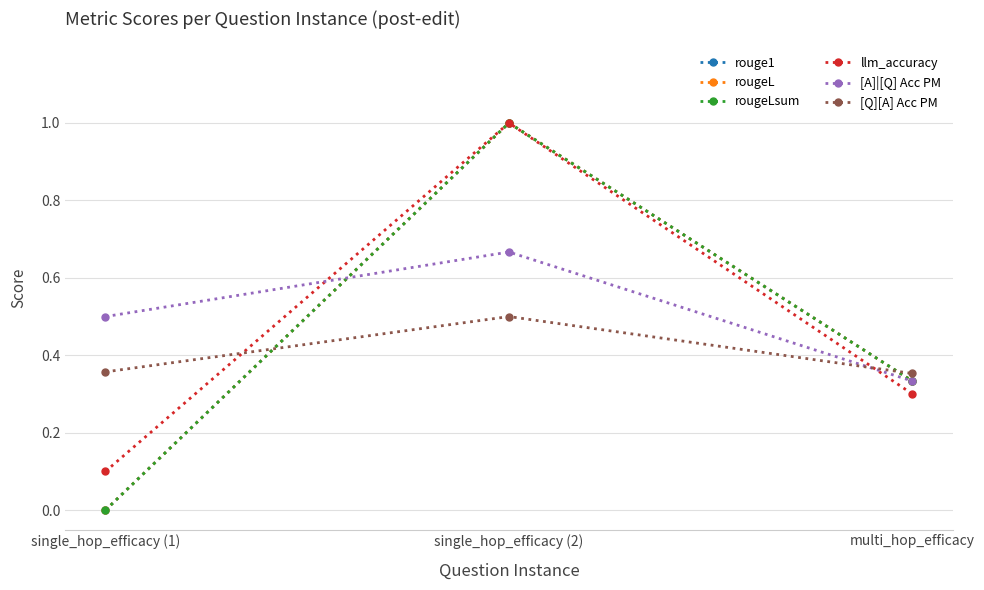

Does the chart have visible grid lines?

Yes